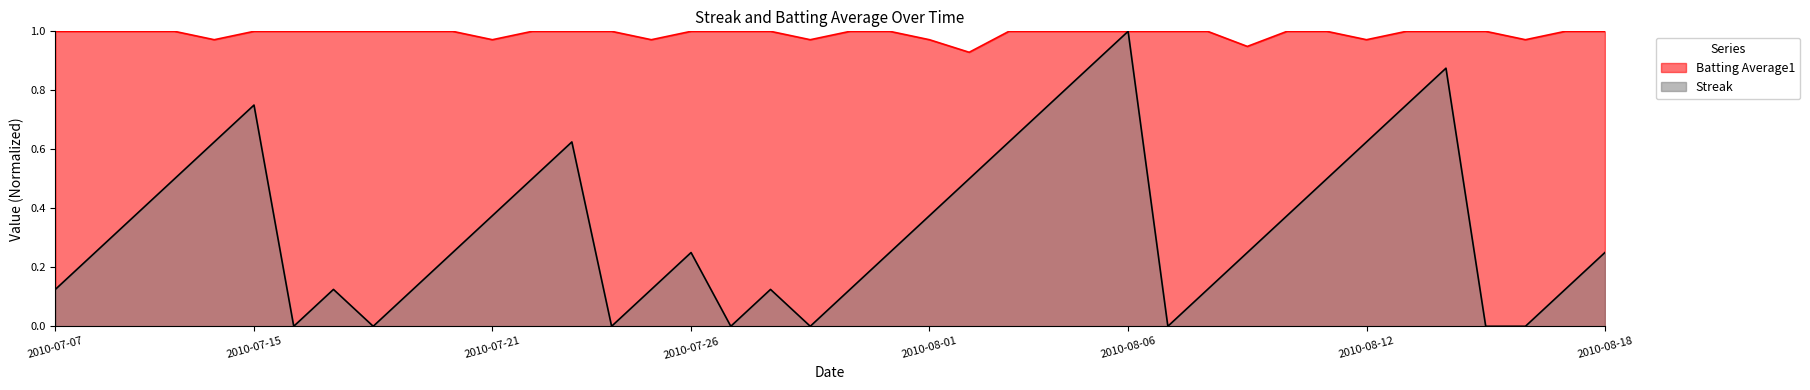

Reading left to right, list all the values displayed in this chart.

Streak: 0.1	0.2	0.4	0.5	0.6	0.8	0.0	0.1	0.0	0.1	0.2	0.4	0.5	0.6	0.0	0.1	0.2	0.0	0.1	0.0	0.1	0.2	0.4	0.5	0.6	0.8	0.9	1.0	0.0	0.1	0.2	0.4	0.5	0.6	0.8	0.9	0.0	0.0	0.1	0.2
Batting Average1: 1.0	1.0	1.0	1.0	1.0	1.0	1.0	1.0	1.0	1.0	1.0	1.0	1.0	1.0	1.0	1.0	1.0	1.0	1.0	1.0	1.0	1.0	1.0	0.9	1.0	1.0	1.0	1.0	1.0	1.0	0.9	1.0	1.0	1.0	1.0	1.0	1.0	1.0	1.0	1.0